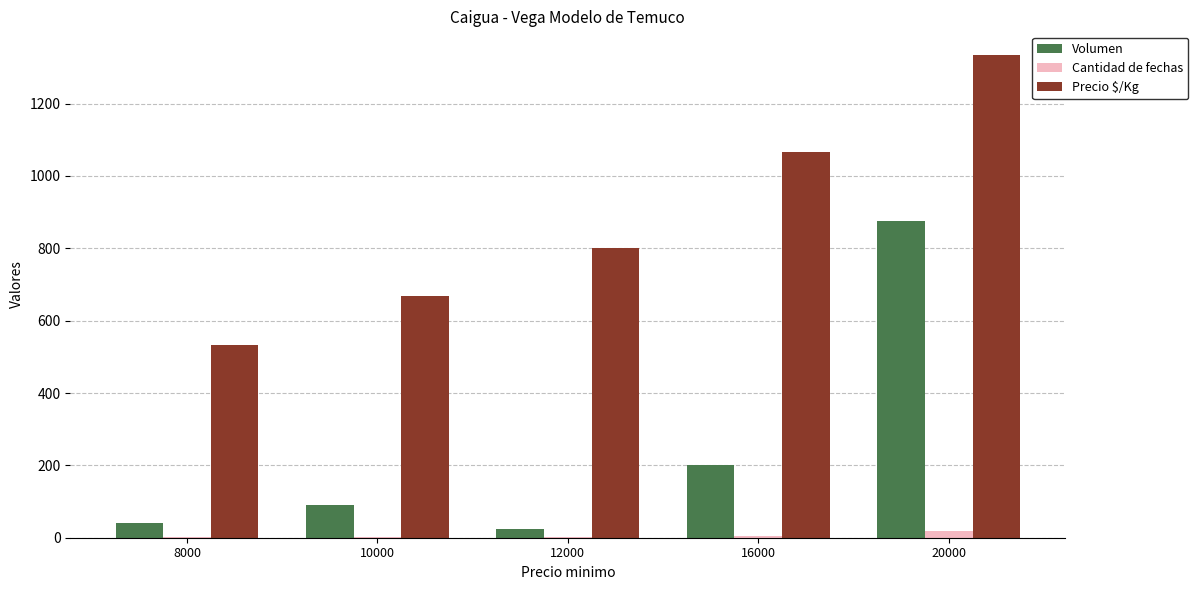

At which category does the chart reach its peak across all series?

20000